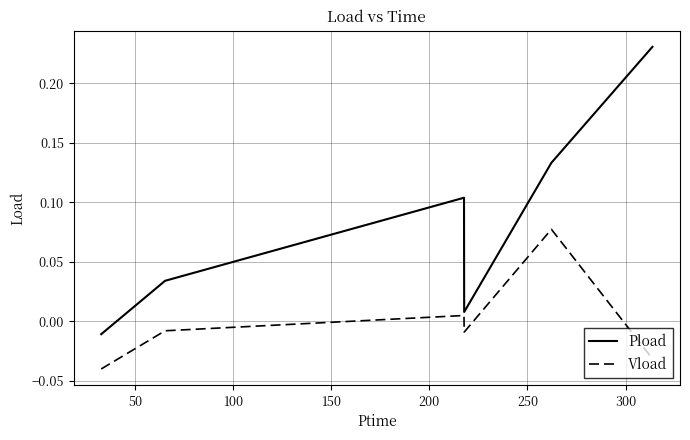

How many distinct data groups are displayed?

2